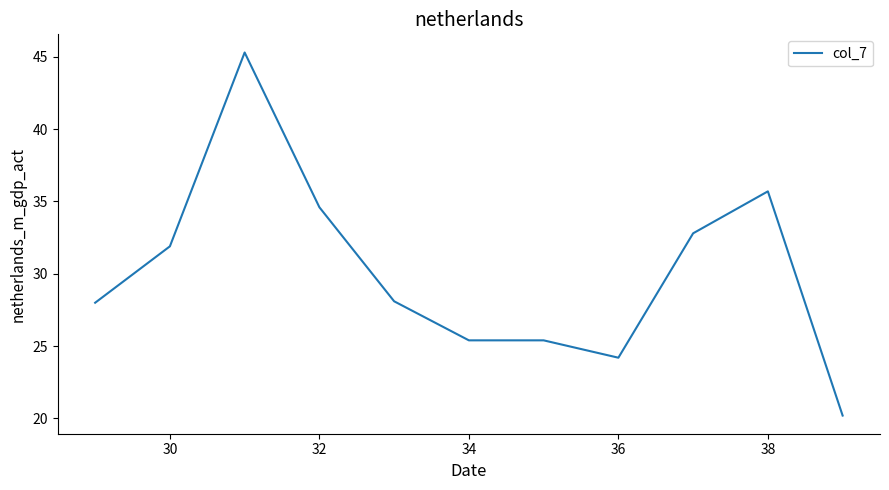

What is the minimum value shown in the chart?

20.2